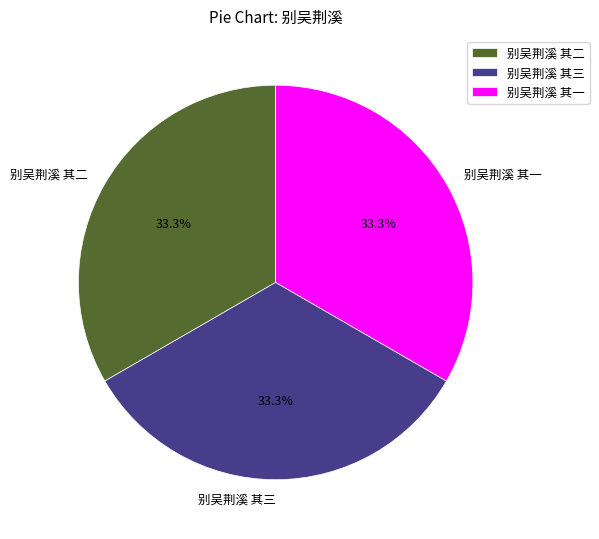

How many slices are in this pie chart?

3